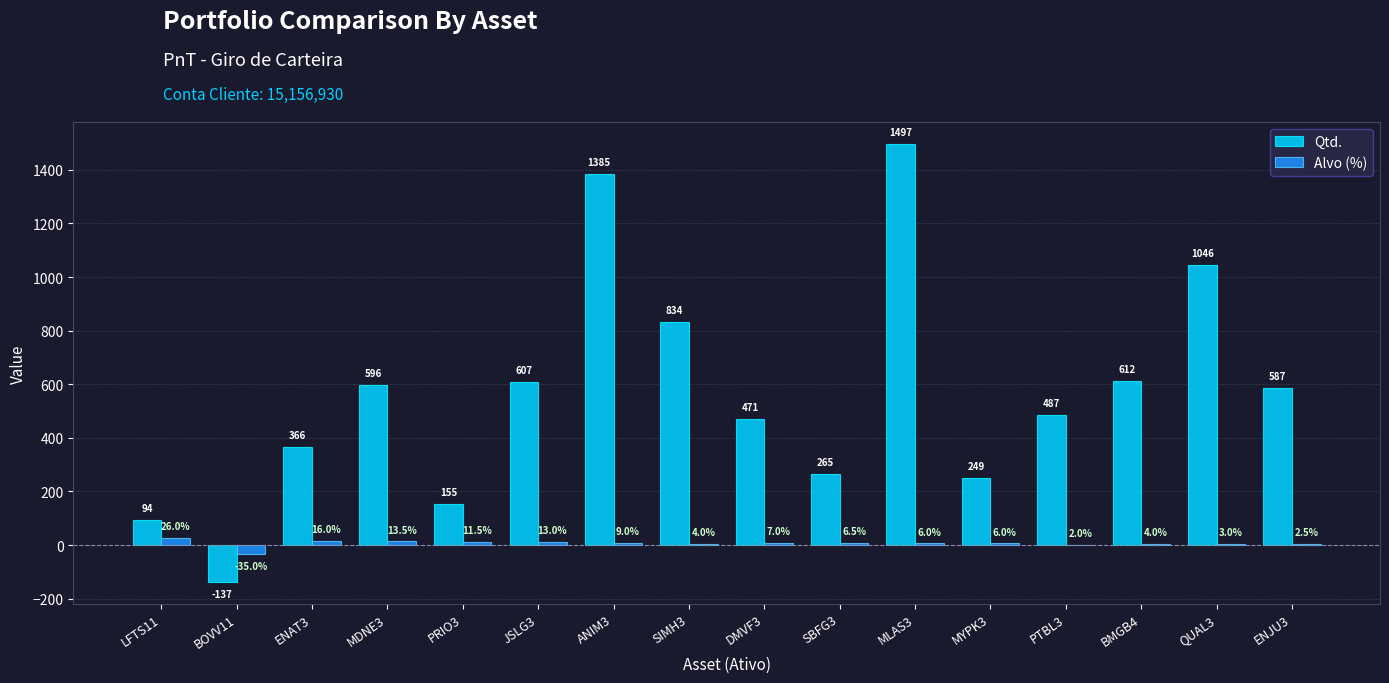

Which series has the largest total across all categories?

Qtd.